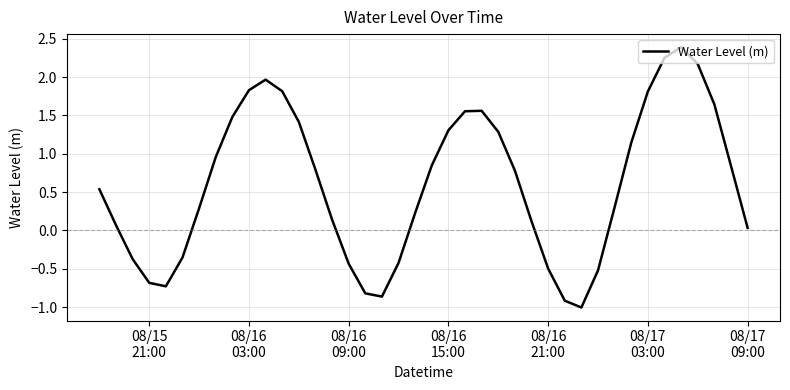

What is the maximum value shown in the chart?

2.4